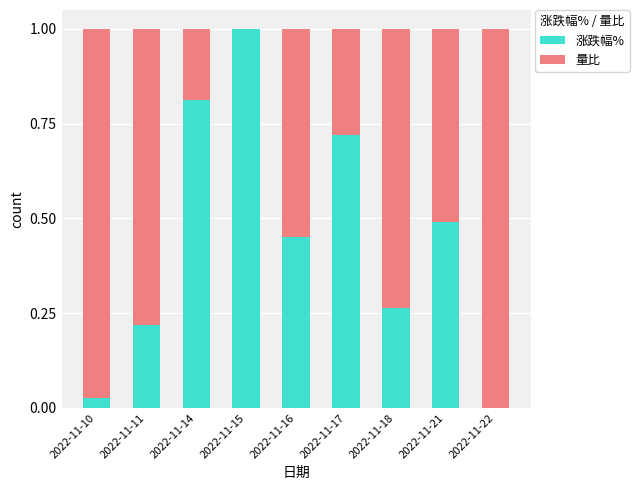

The 涨跌幅% series shows 1.4 at 2022-11-15. True or false?

False